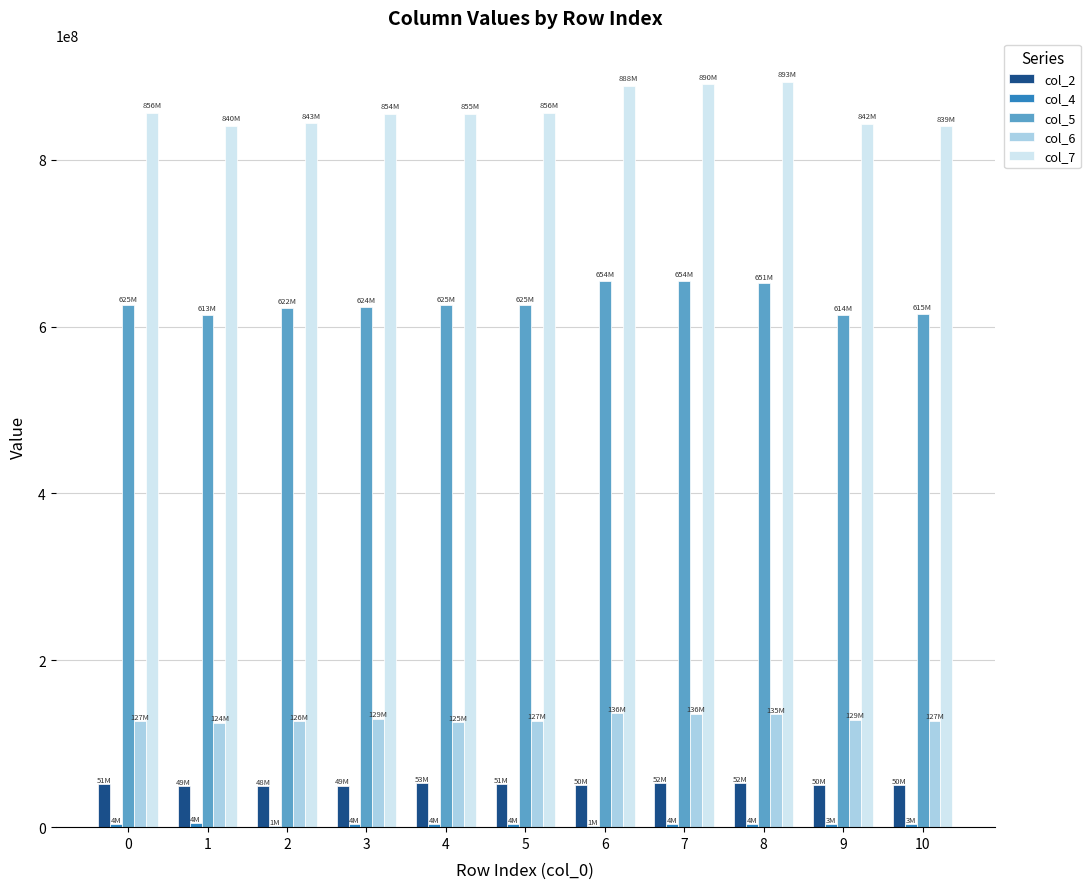

What is the greatest value displayed?

893142542